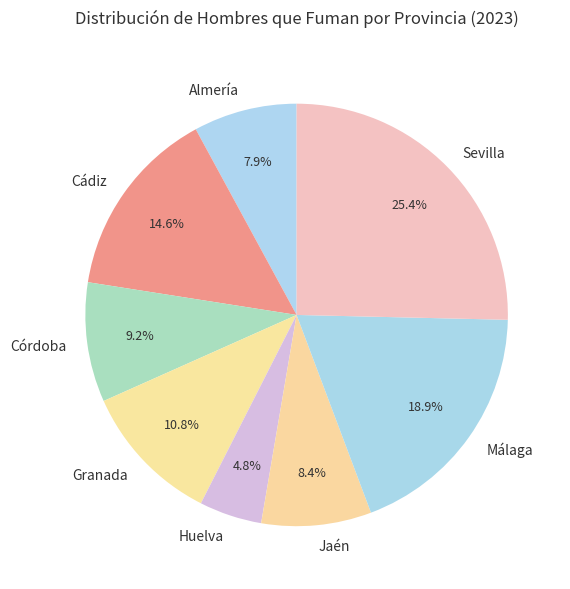

Which slice is the largest?

Sevilla